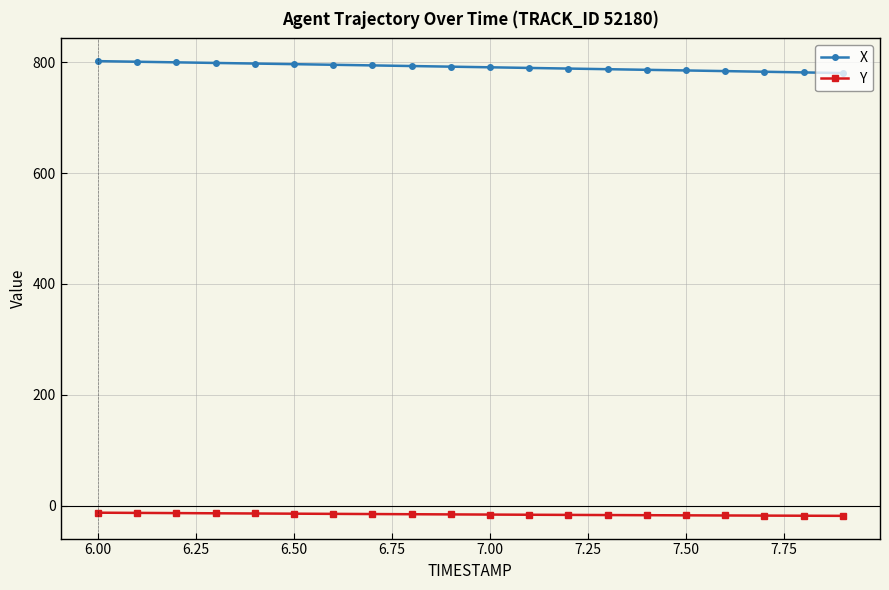

How many data points in Y are less than -15?

12